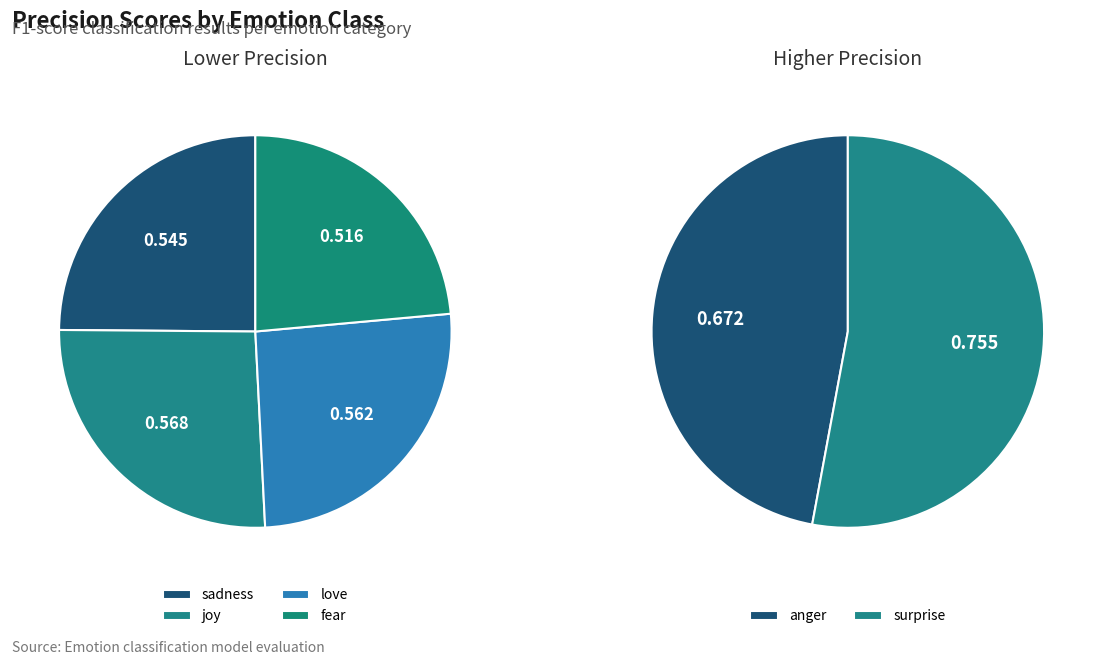

Is it true that fear is 14% of the pie?

True